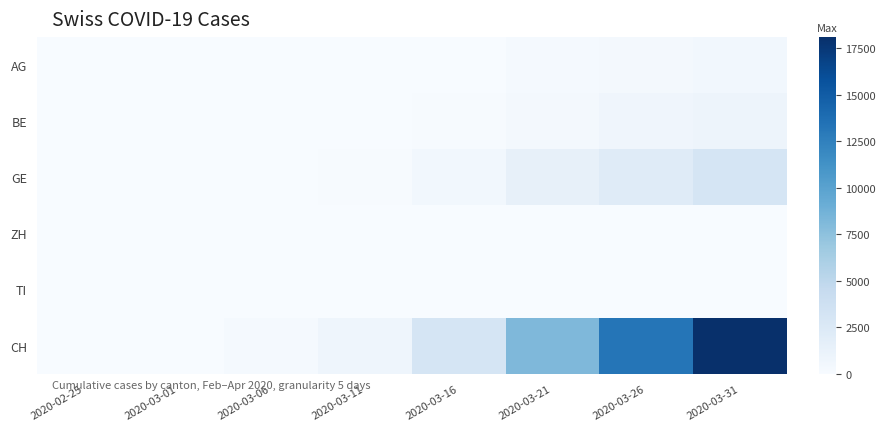

Reading right to left, transcribe all the data shown in this chart.

AG: 2020-03-31=554	2020-03-26=367	2020-03-21=223	2020-03-16=56	2020-03-11=20	2020-03-06=12	2020-03-01=4	2020-02-25=0
BE: 2020-03-31=909	2020-03-26=718	2020-03-21=418	2020-03-16=123	2020-03-11=0	2020-03-06=17	2020-03-01=2	2020-02-25=0
GE: 2020-03-31=3109	2020-03-26=2160	2020-03-21=1445	2020-03-16=549	2020-03-11=112	2020-03-06=29	2020-03-01=9	2020-02-25=0
ZH: 2020-03-31=0	2020-03-26=0	2020-03-21=0	2020-03-16=0	2020-03-11=0	2020-03-06=0	2020-03-01=0	2020-02-25=0
TI: 2020-03-31=0	2020-03-26=0	2020-03-21=0	2020-03-16=0	2020-03-11=0	2020-03-06=0	2020-03-01=0	2020-02-25=0
CH: 2020-03-31=18104	2020-03-26=13253	2020-03-21=8175	2020-03-16=3048	2020-03-11=838	2020-03-06=223	2020-03-01=38	2020-02-25=0